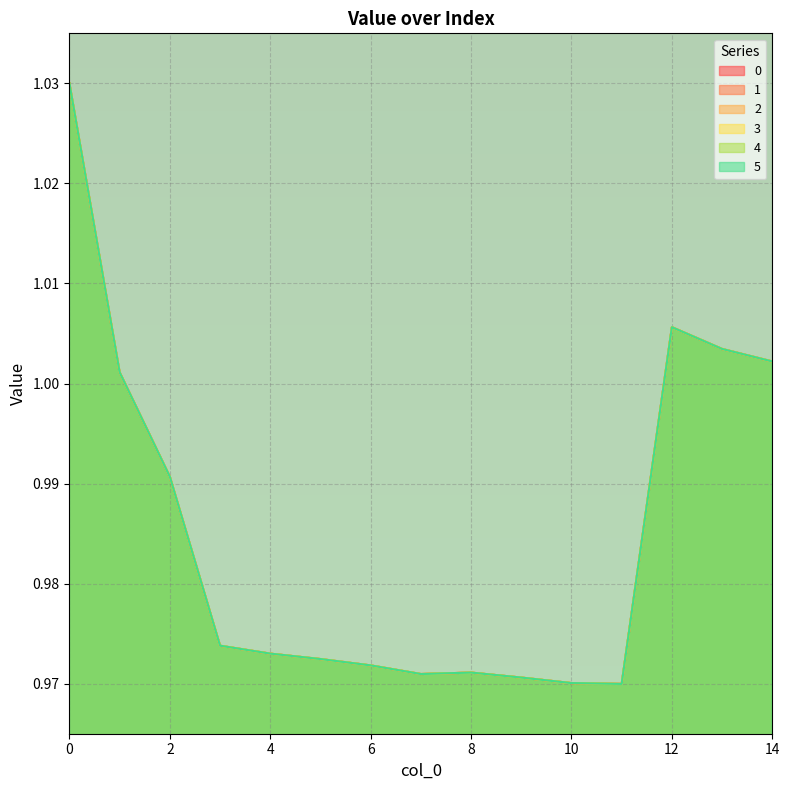

What are all the series names shown in the legend?

0, 1, 2, 3, 4, 5